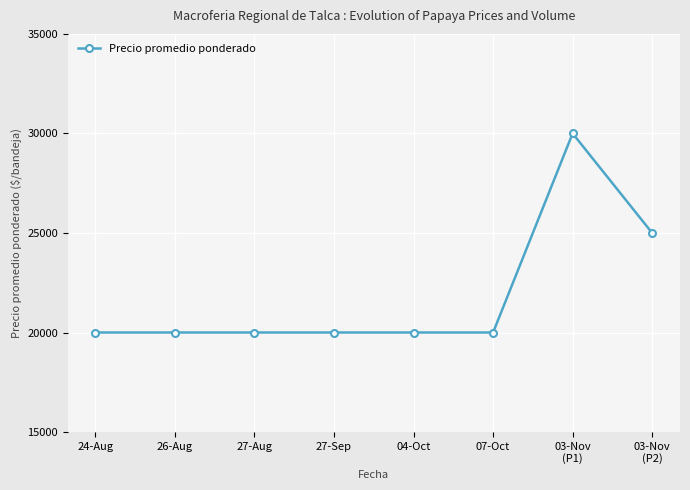

The value at 04-Oct is 20000. True or false?

True